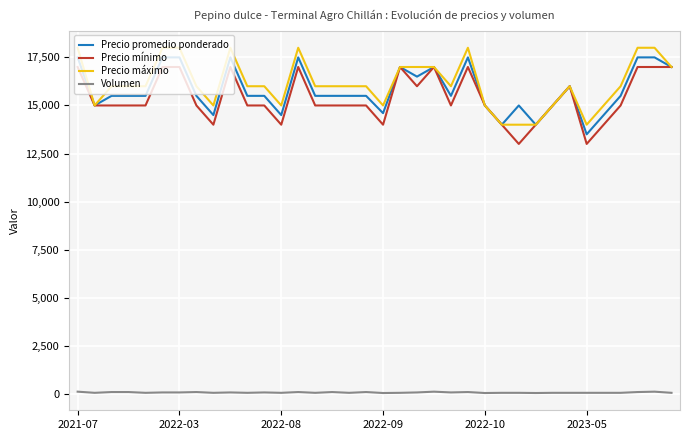

True or false: Volumen and Precio promedio ponderado intersect in this chart.

False